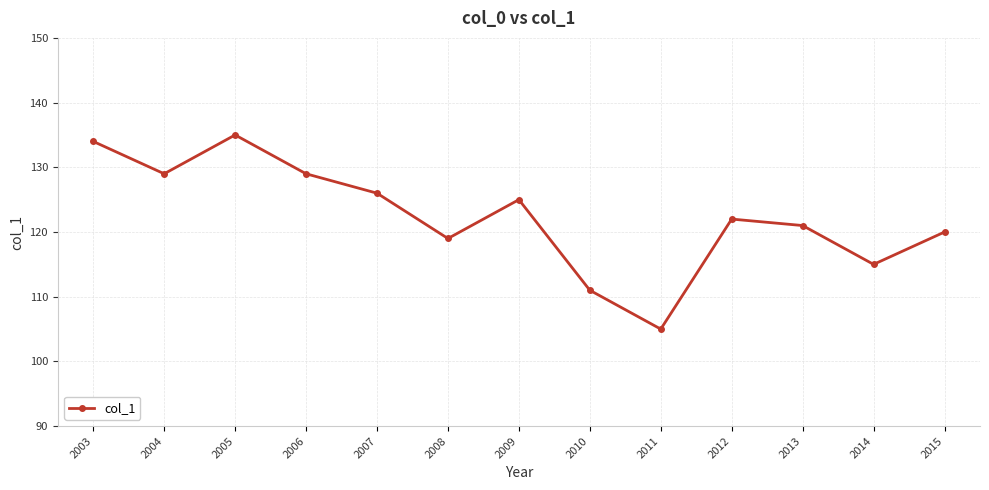

At which label is the value closest to 120?

2015